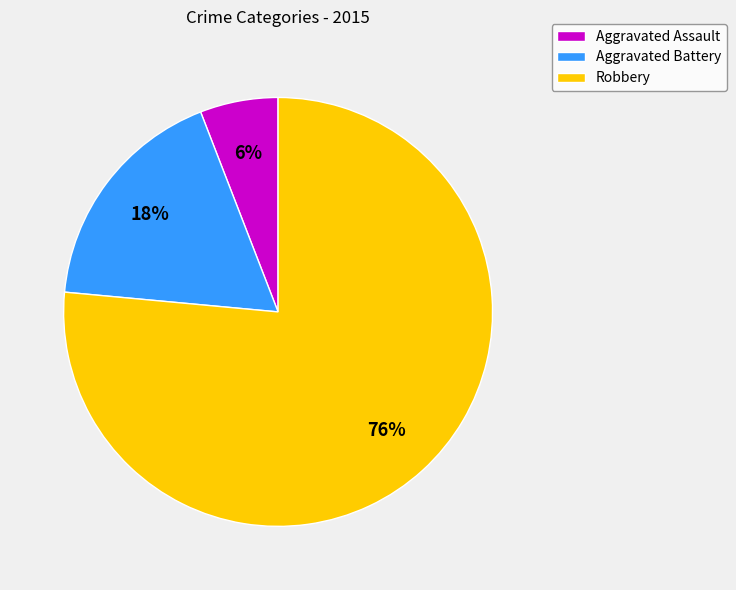

How many segments does this pie chart have?

3